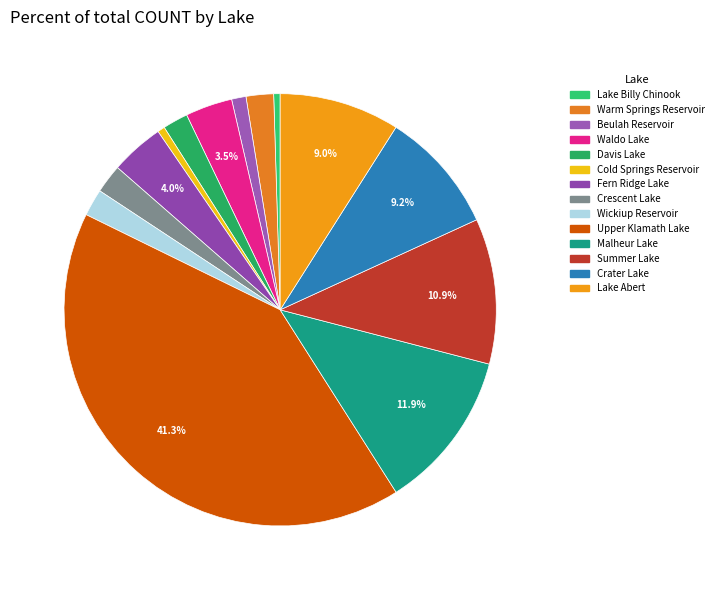

To the nearest percent, what is the combined percentage of Malheur Lake and Cold Springs Reservoir?

12%